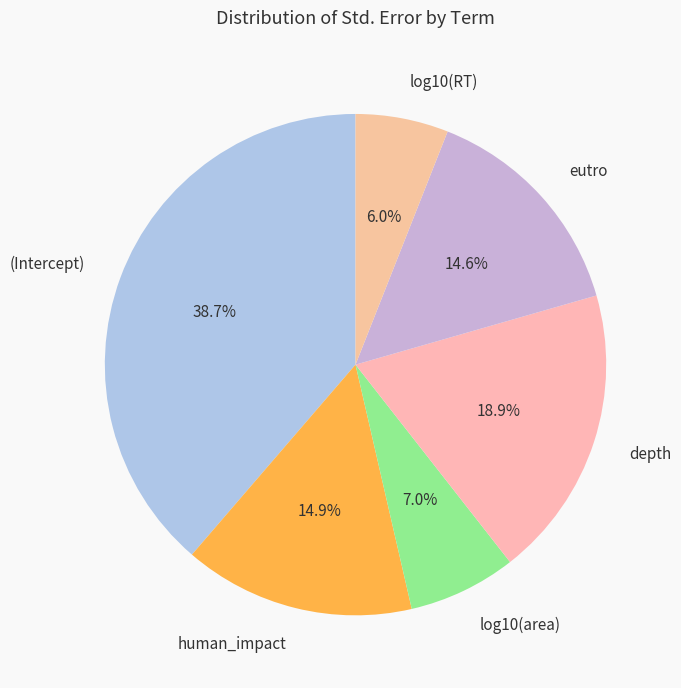

To the nearest percent, what percentage of the pie is log10(area)?

7%